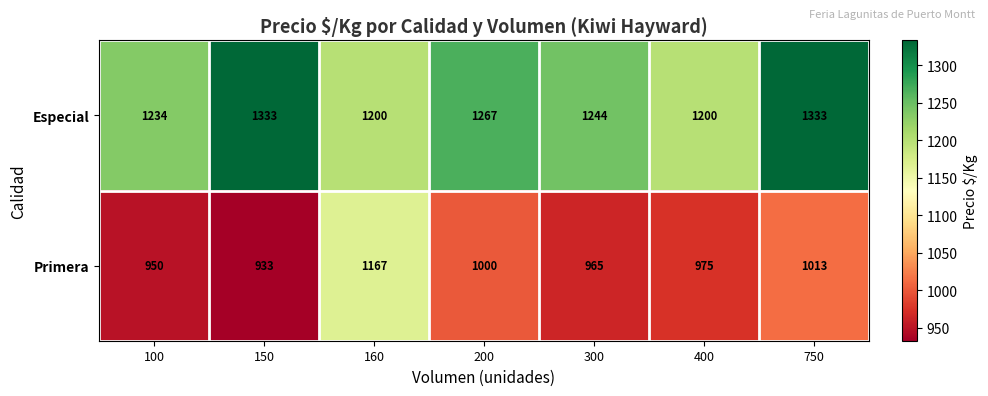

How many distinct data groups are displayed?

2